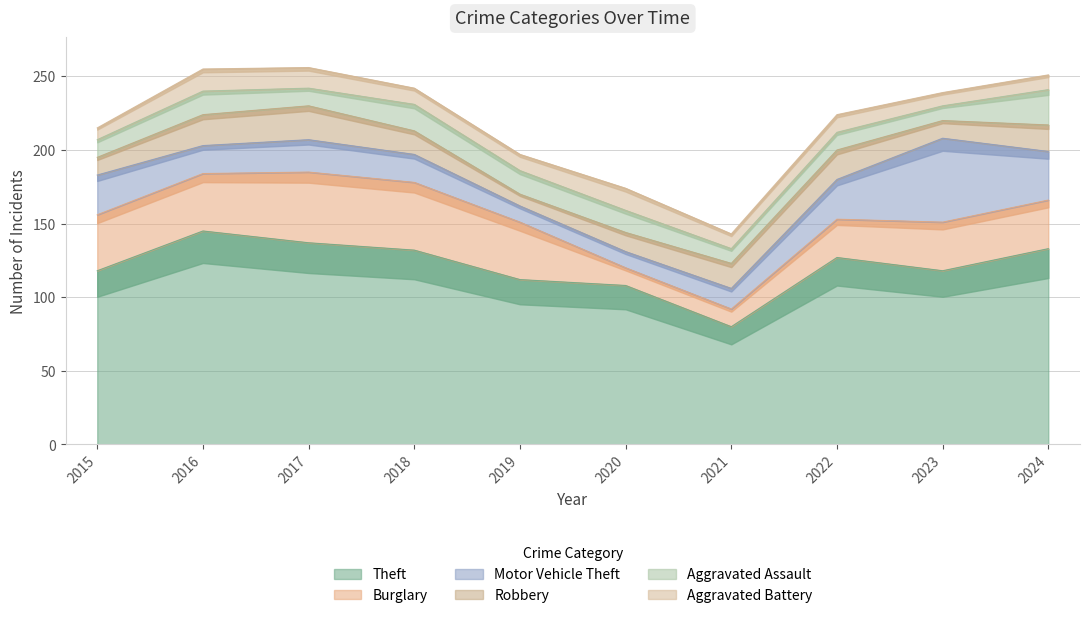

How many lines are shown in the chart?

6